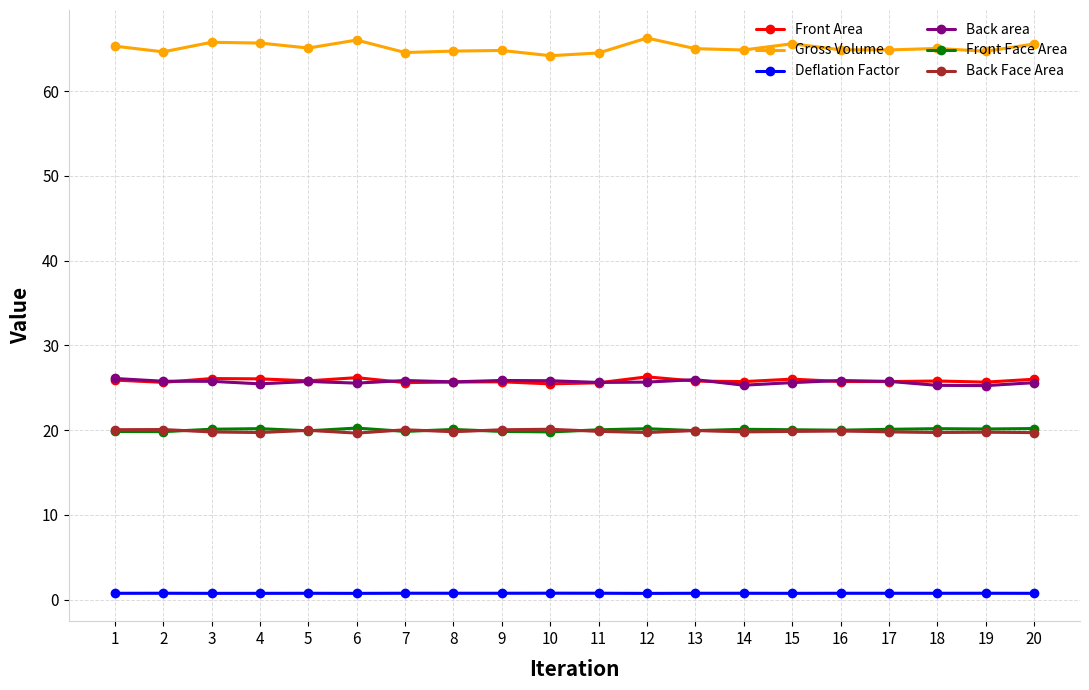

Where is the first local maximum for Front Face Area?

4